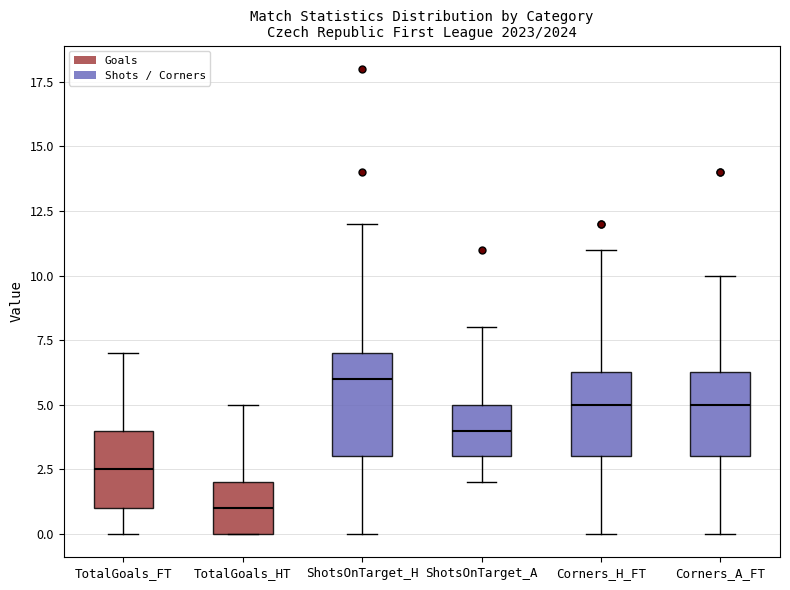

Which box is the tallest, from its lower edge to its upper edge?

ShotsOnTarget_H